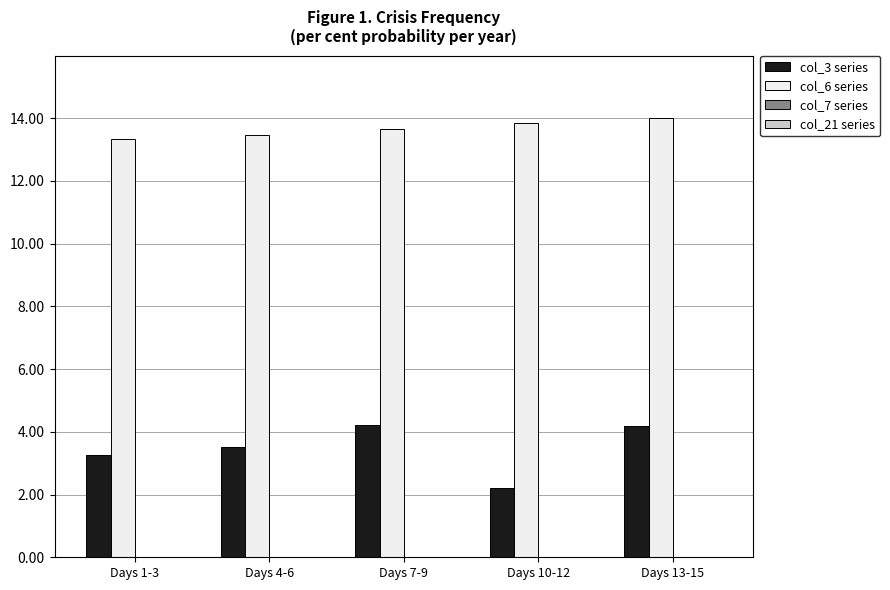

The col_3 series series shows 3.5 at Days 4-6. True or false?

True